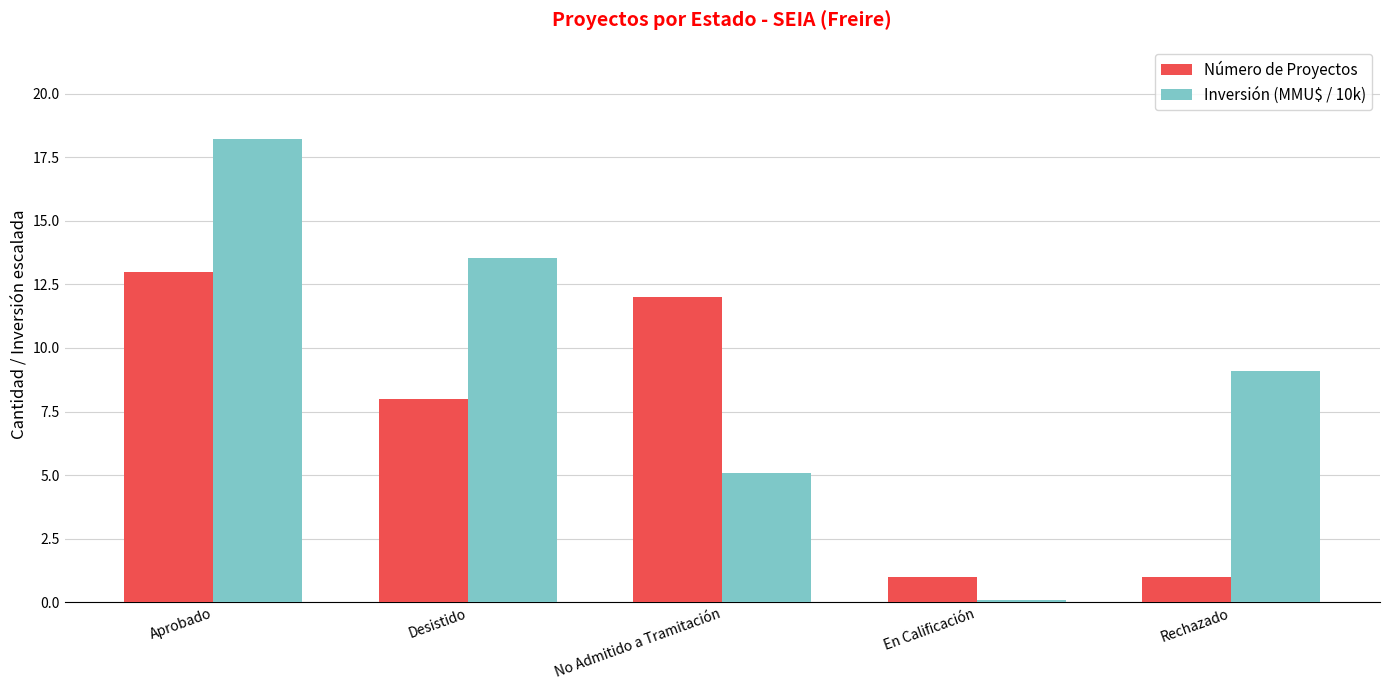

Reading left to right, transcribe all the data shown in this chart.

Número de Proyectos: 13.0	8.0	12.0	1.0	1.0
Inversión (MMU$ / 10k): 18.2	13.5	5.1	0.1	9.1